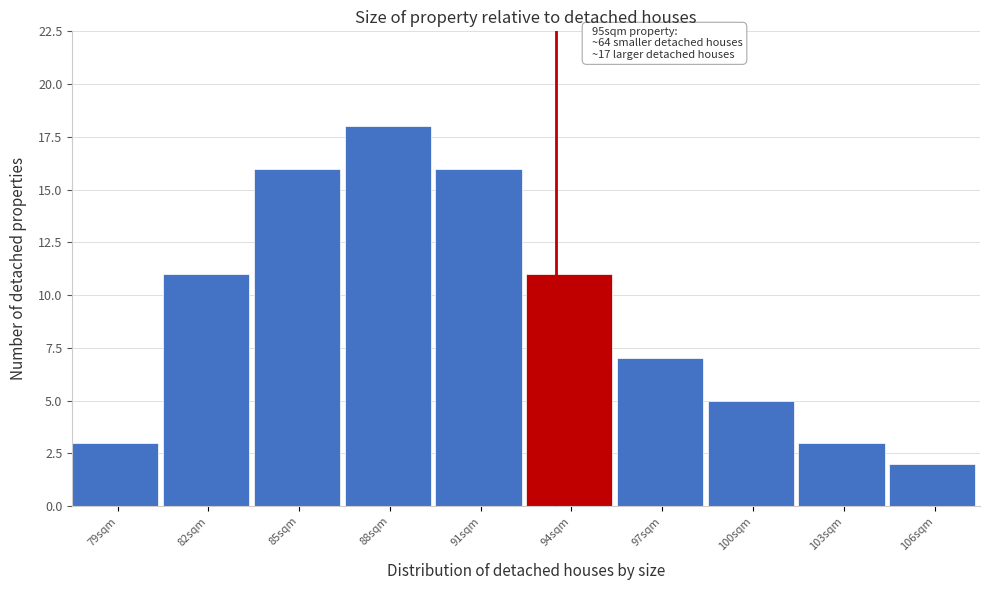

Reading right to left, extract all data points from this chart.

106sqm=2	103sqm=3	100sqm=5	97sqm=7	94sqm=11	91sqm=16	88sqm=18	85sqm=16	82sqm=11	79sqm=3